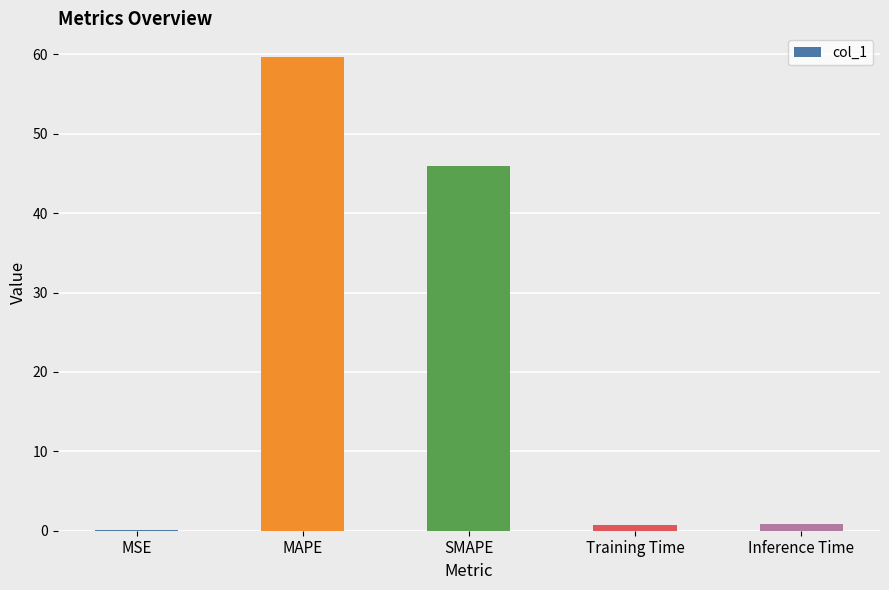

Are the bars horizontal?

No